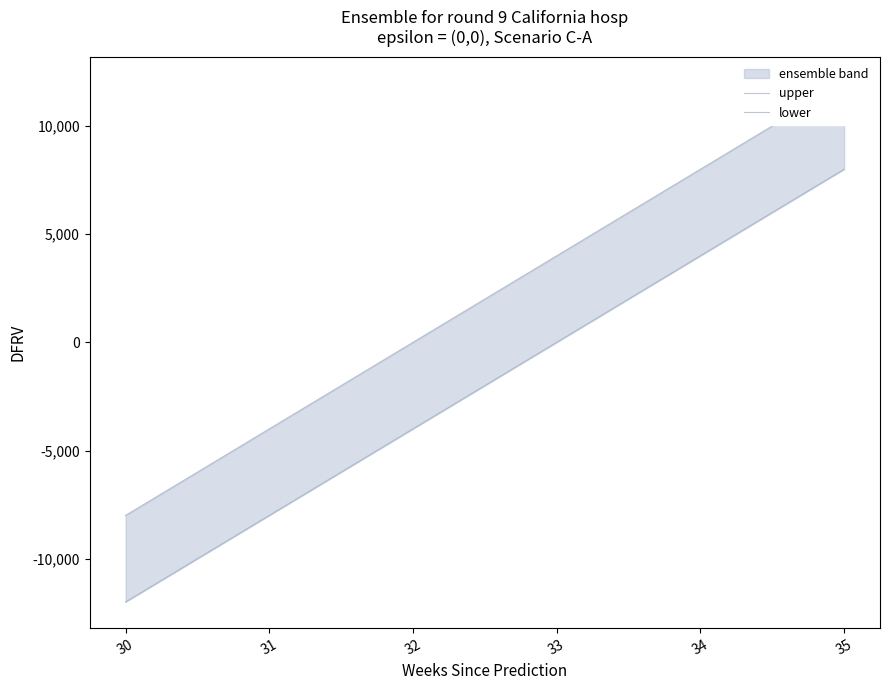

List the series in order of their peak value, lowest first.

lower, upper